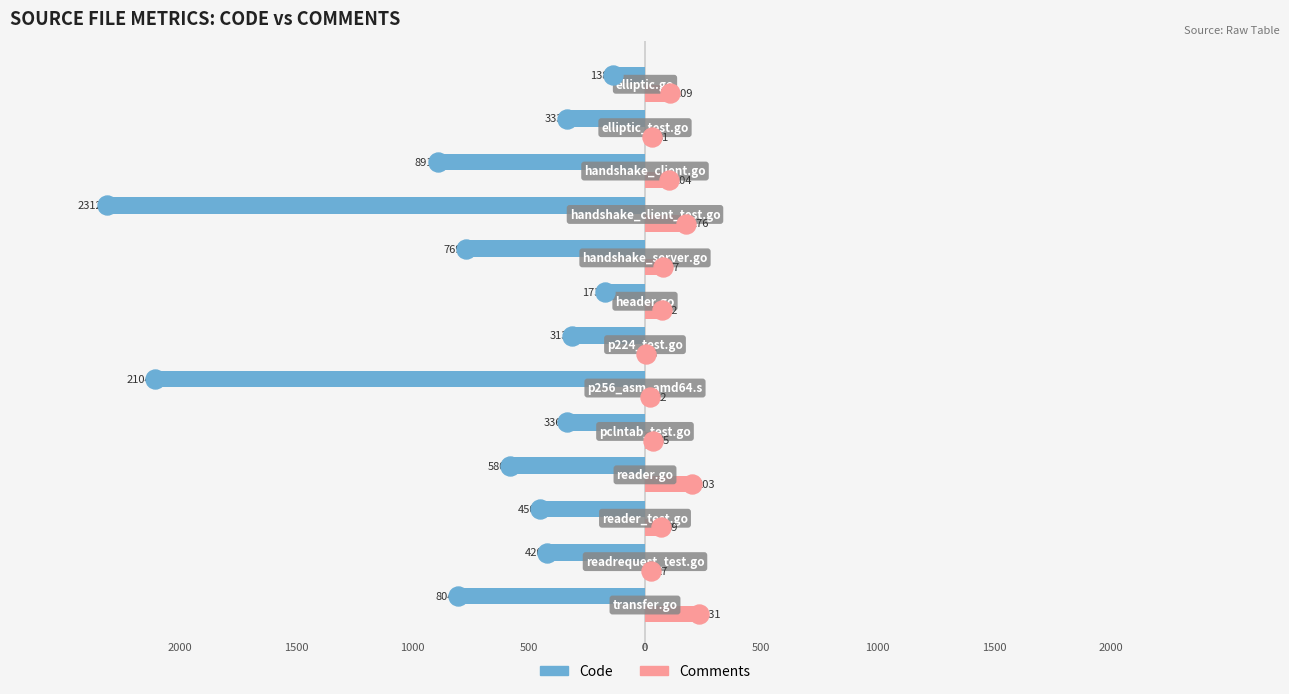

What are all the series names shown in the legend?

Code, Comments